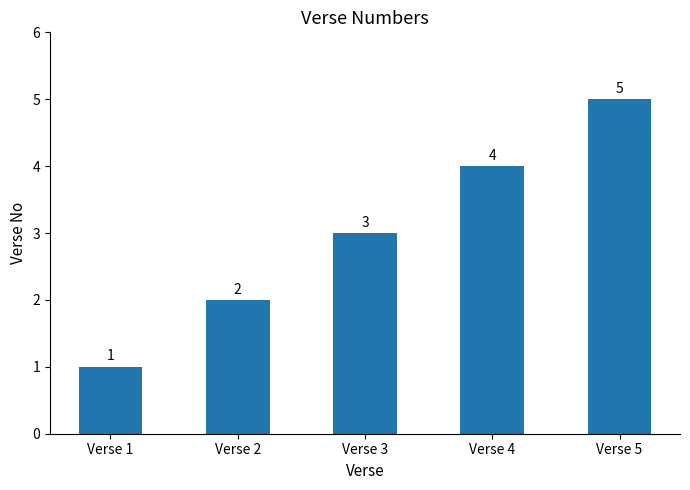

List the labels in order of value, largest first.

Verse 5, Verse 4, Verse 3, Verse 2, Verse 1